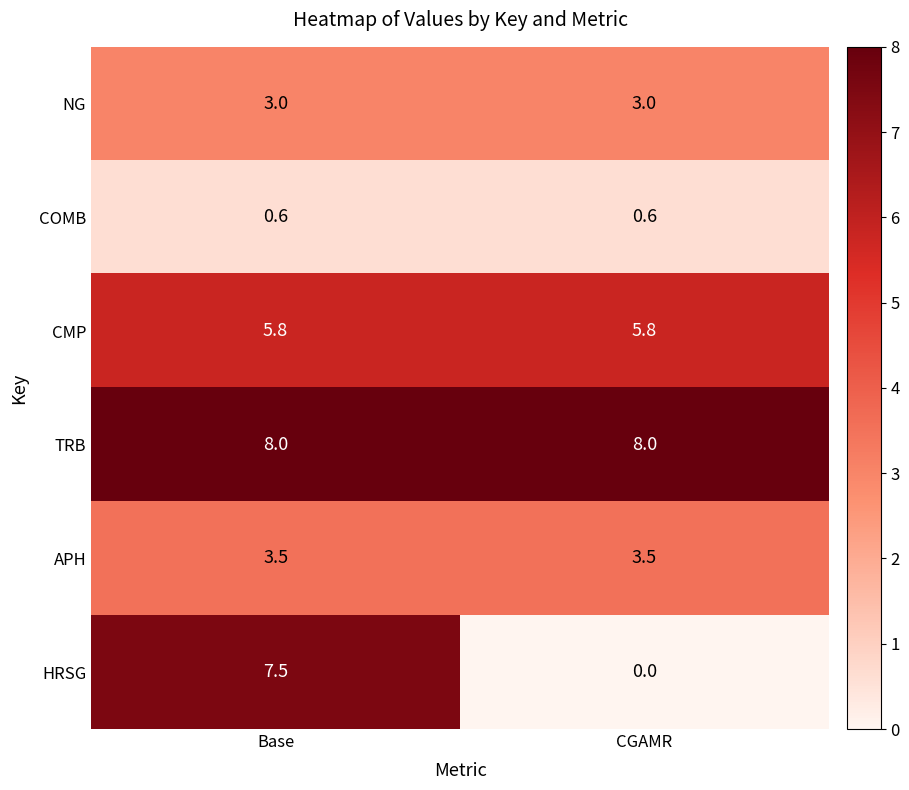

At which category is the sum across all series the highest?

Base